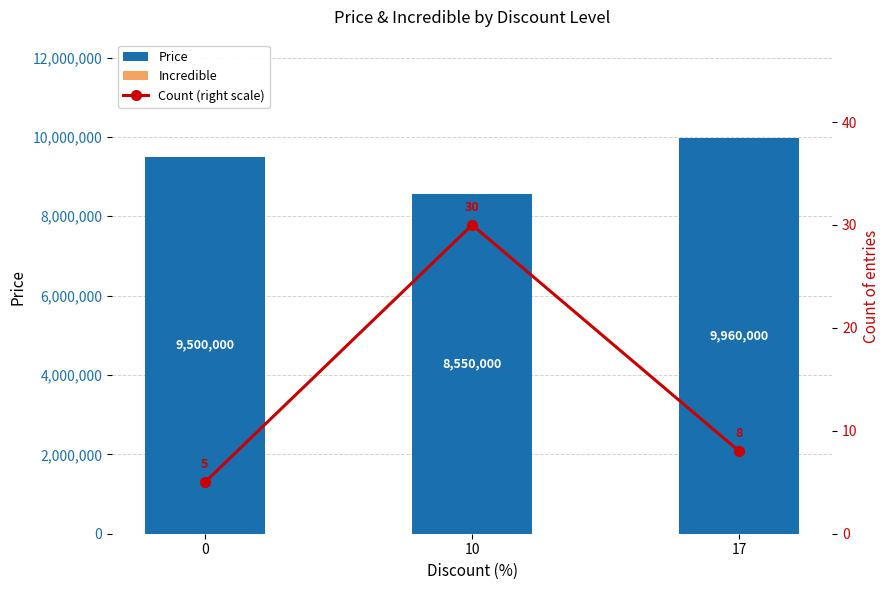

Is the value of Count (right scale) at 0 greater than the value of Price at 10?

No